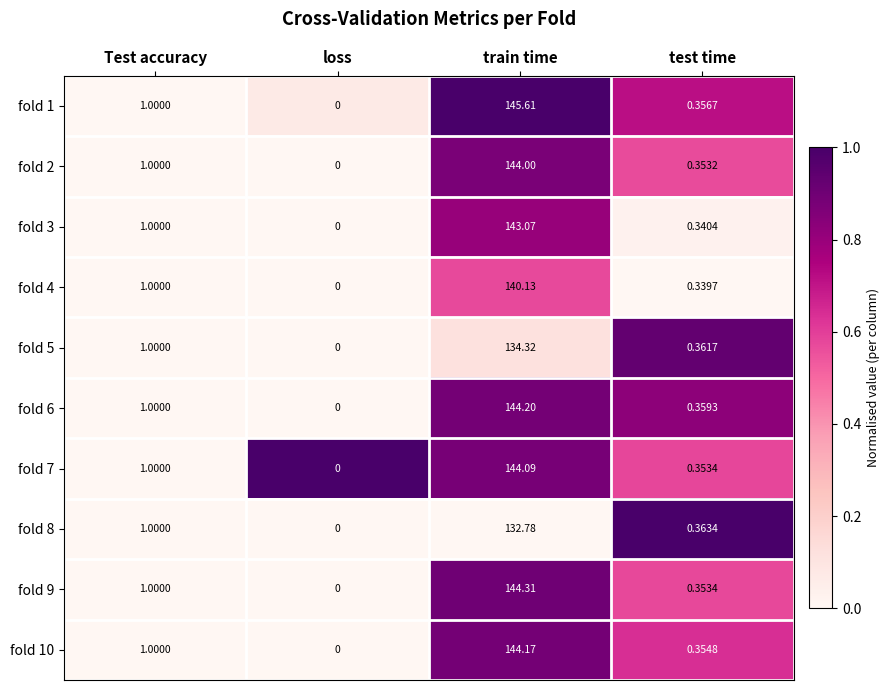

At which category is the sum across all series the highest?

train time